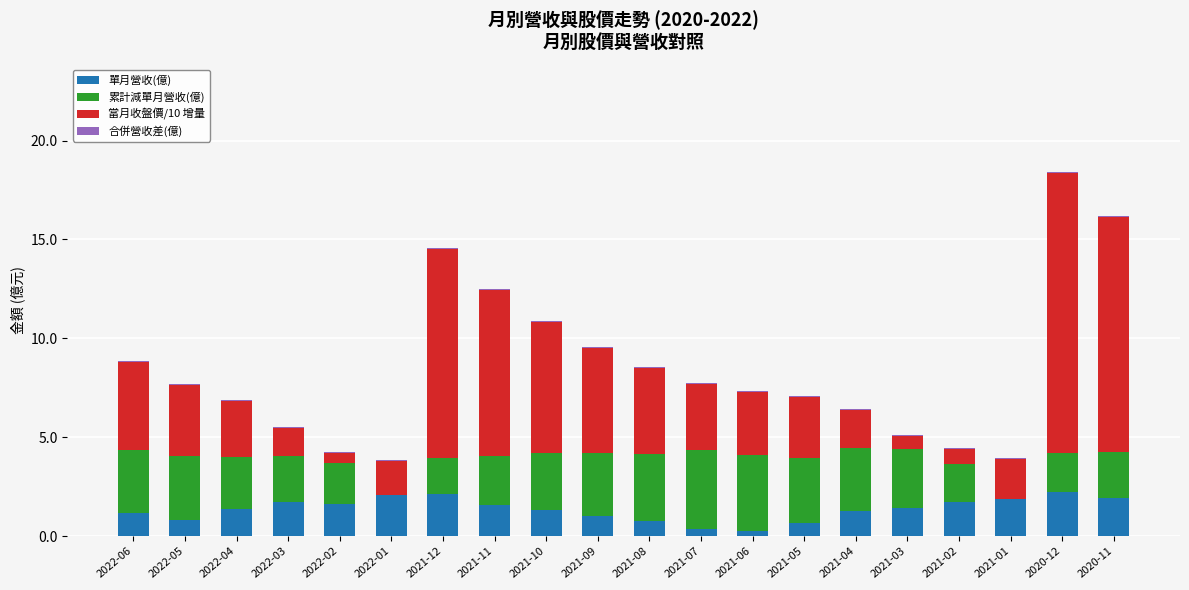

Which category has the lowest value in the 單月營收(億) series?

2021-06